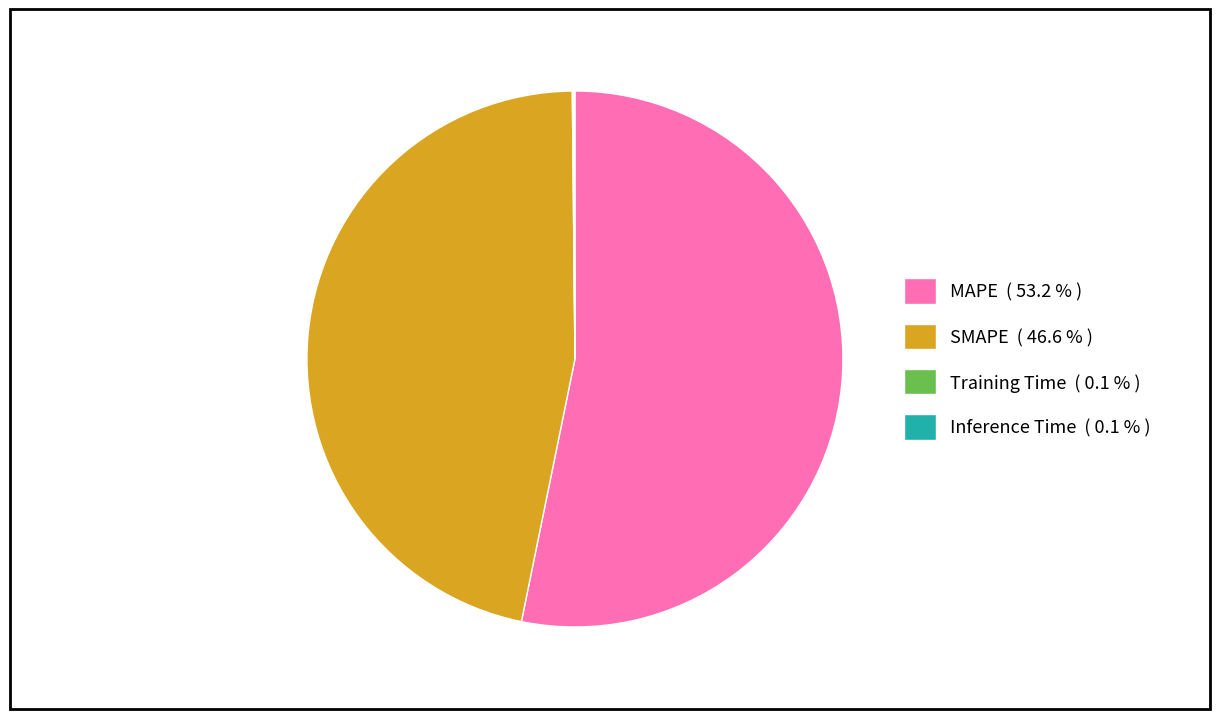

Is there any slice that represents more than half of the pie?

Yes